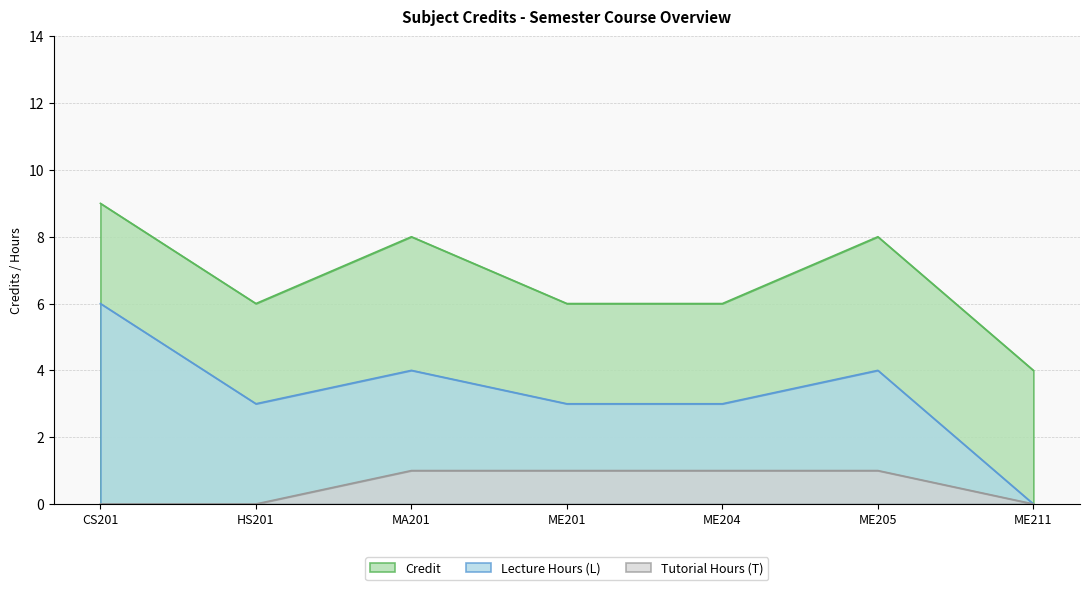

Which series changed the most between ME201 and ME211?

Lecture Hours (L)